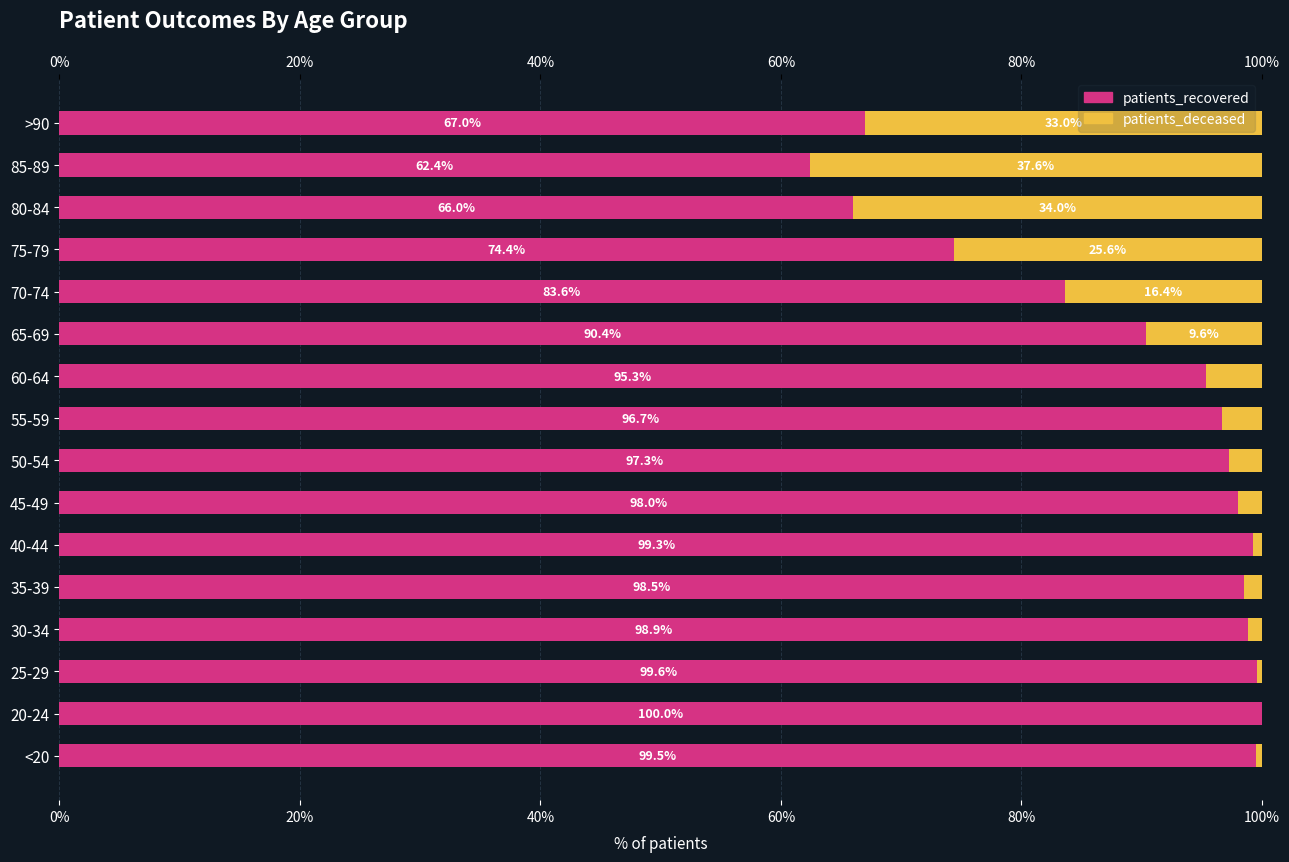

What is the difference between the second highest and minimum values in the patients_deceased series?

34.0